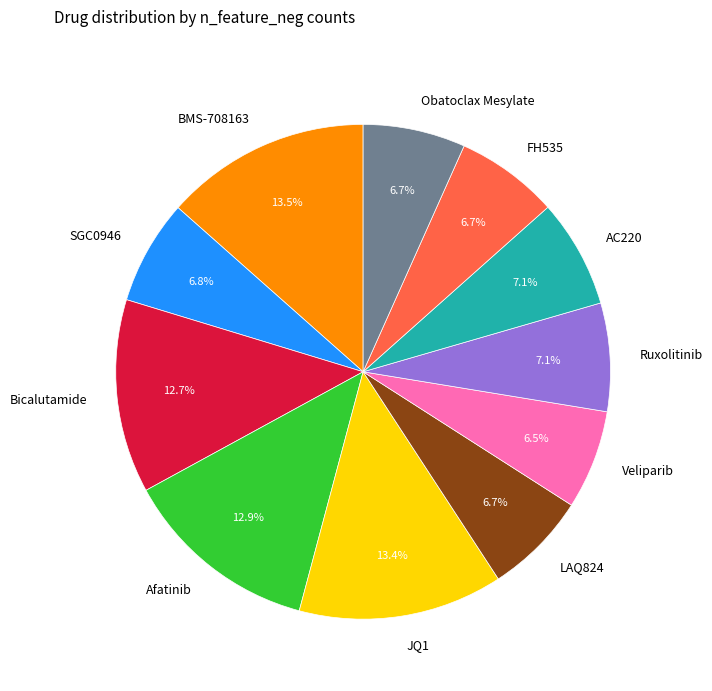

To the nearest percent, what is the difference between the largest and smallest slice percentages?

7%